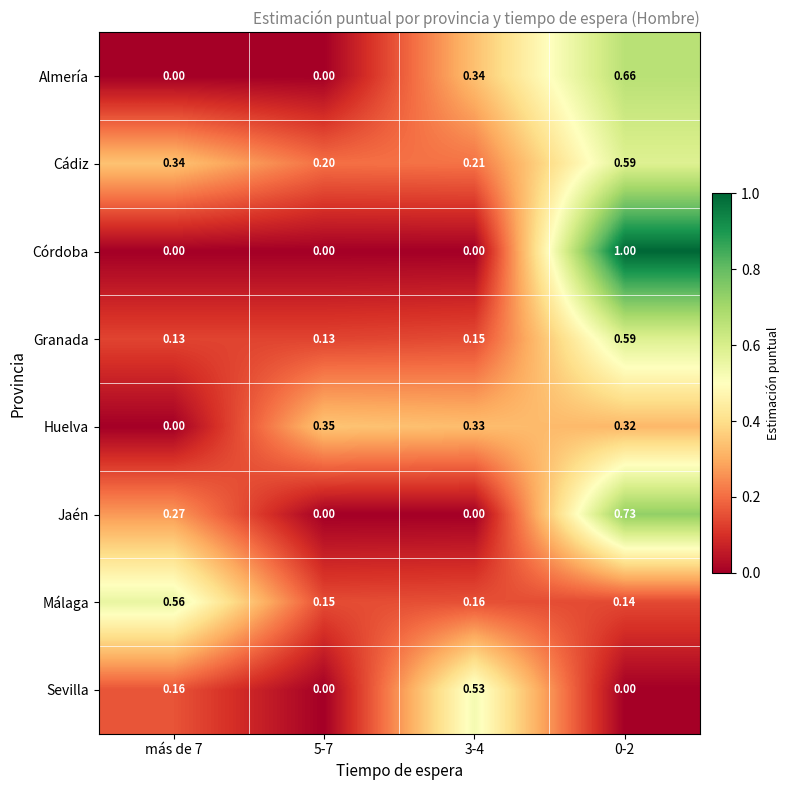

Which series has the largest range (max minus min)?

Córdoba